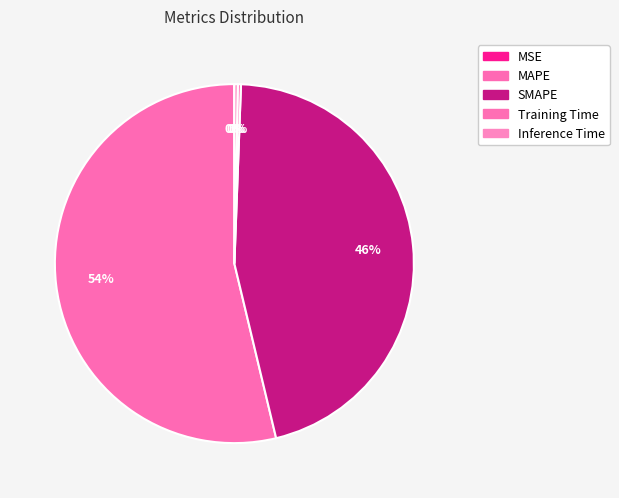

Does any single category account for the majority?

Yes